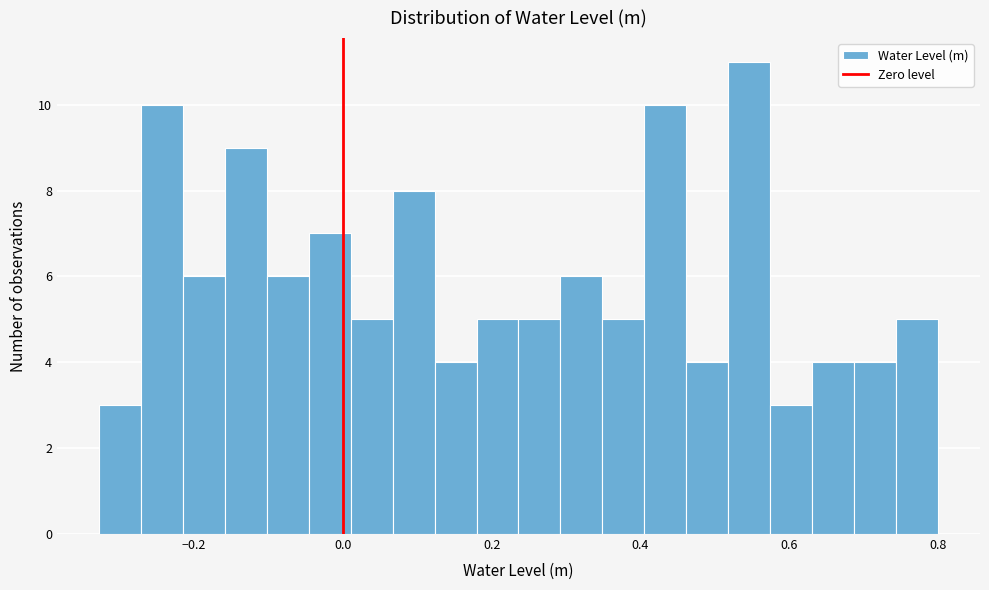

Read against the x-axis, roughly where is the centre of the tallest bar?

0.54